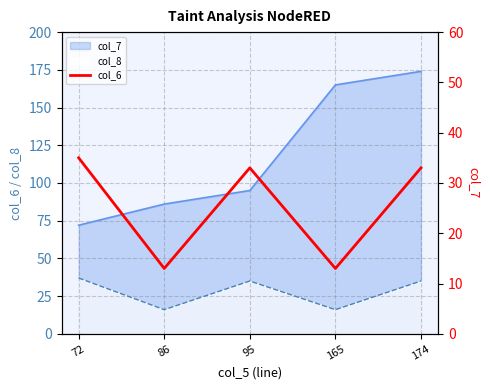

Between 95 and 165, which is larger?

95